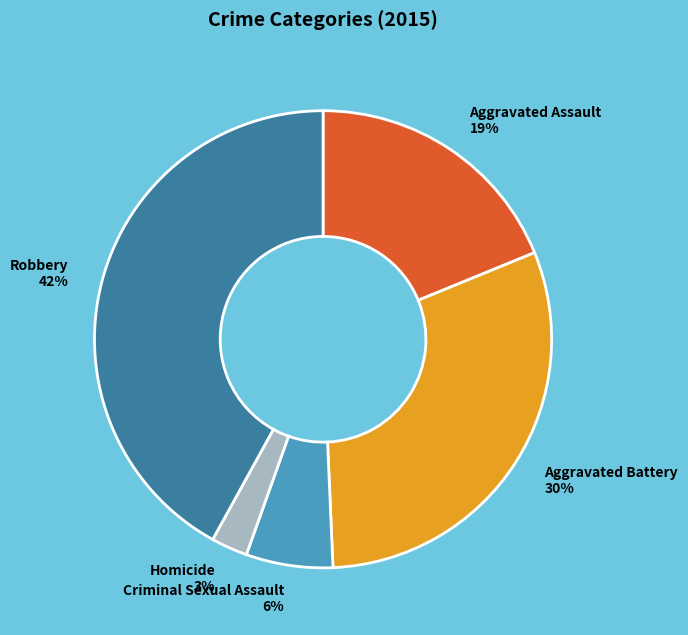

To the nearest percent, what is the difference between the largest and smallest slice percentages?

39%